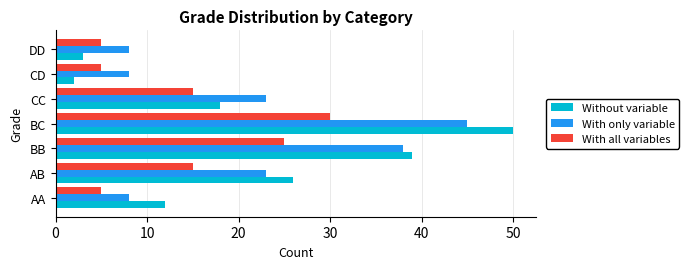

At which category is the sum across all series the highest?

BC